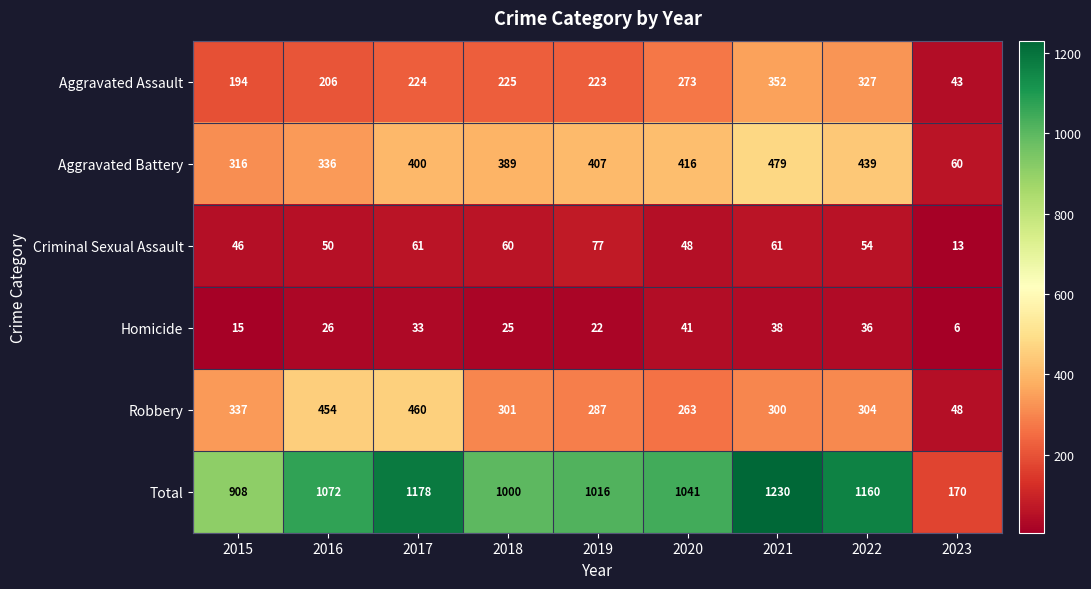

Count the number of data series in this chart.

6